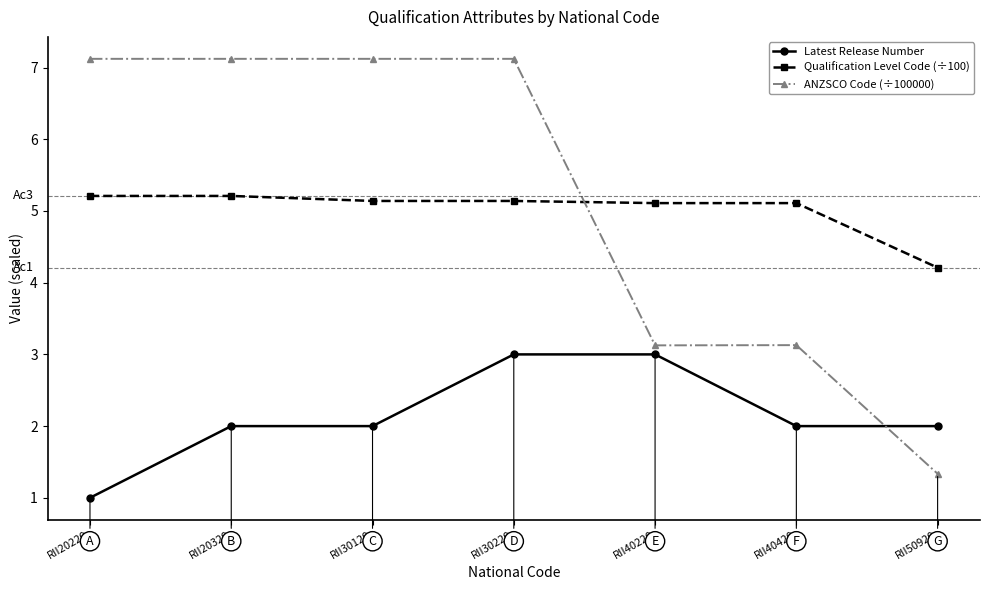

How many lines are shown in the chart?

3